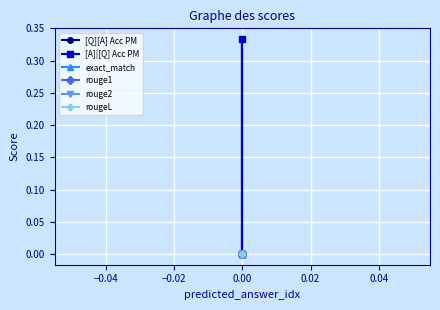

Rank the series by their maximum value, from lowest to highest.

exact_match, rouge1, rouge2, rougeL, [Q][A] Acc PM, [A]|[Q] Acc PM